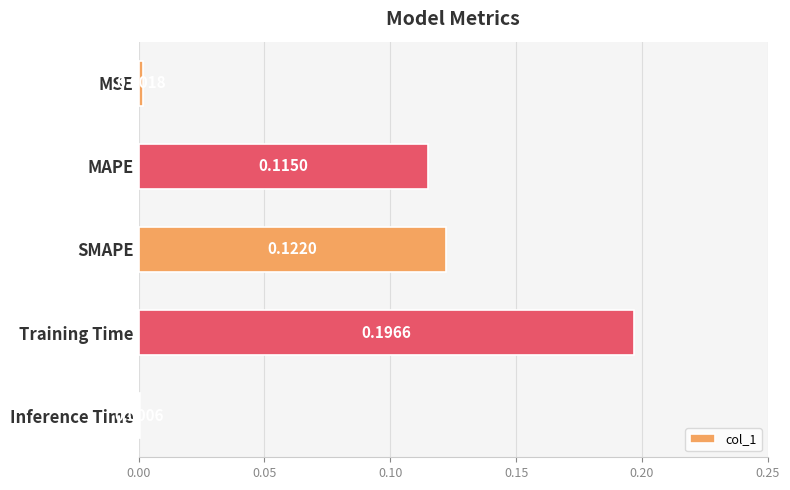

What is the sum of the values at Training Time and MAPE?

0.3